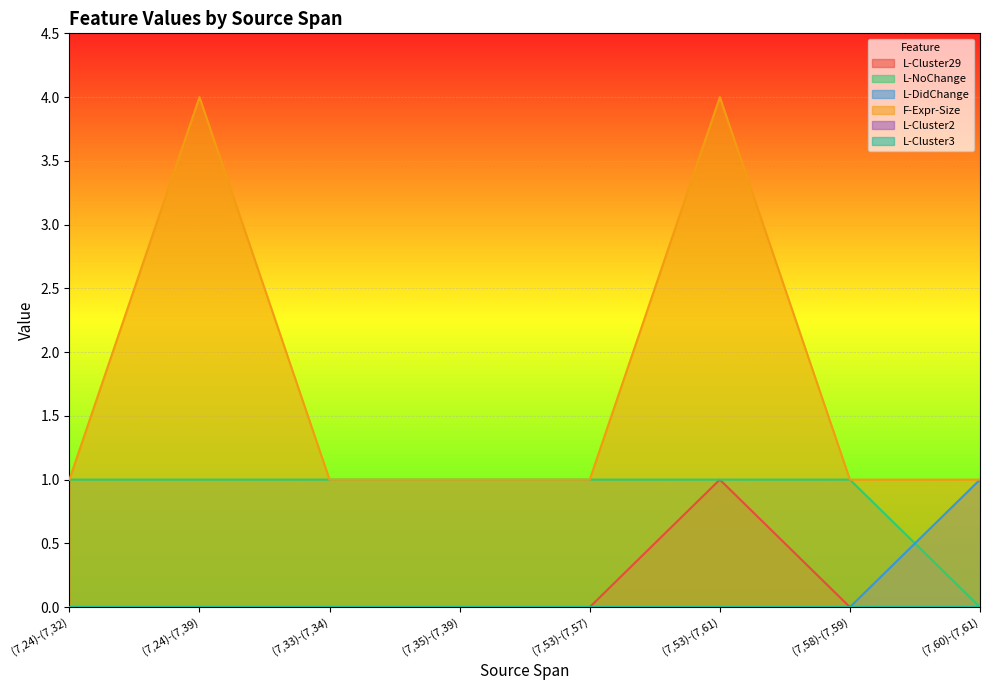

Which series has the largest range (max minus min)?

F-Expr-Size